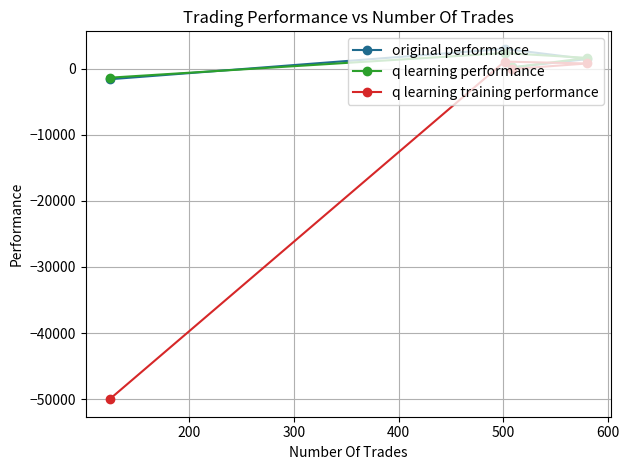

What is the minimum value shown in the chart?

-50000.0